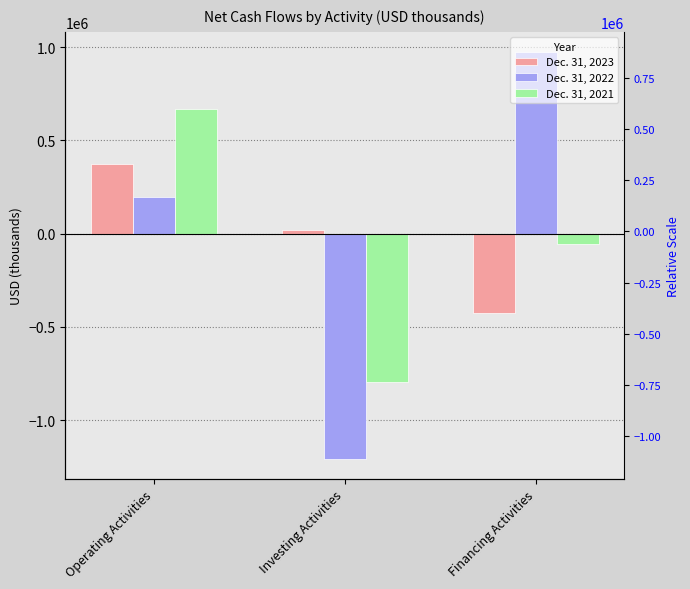

Reading right to left, extract all data points from this chart.

Dec. 31, 2023: -425647	20208	374943
Dec. 31, 2022: 973576	-1207593	194447
Dec. 31, 2021: -55429	-797381	669464